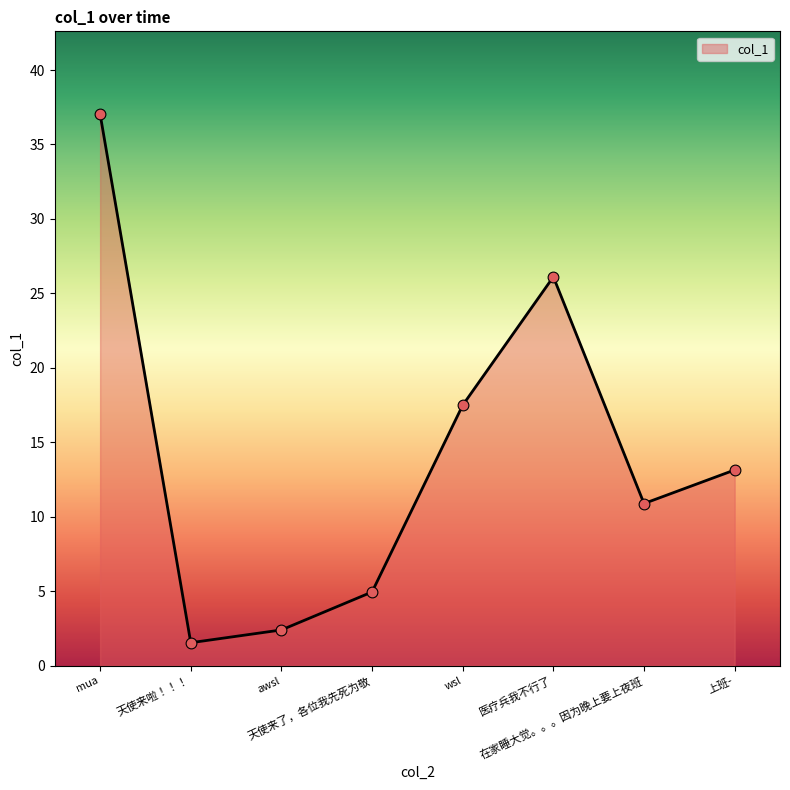

What is the ratio of the value at 上班- to the value at 在家睡大觉。。。因为晚上要上夜班?

1.2